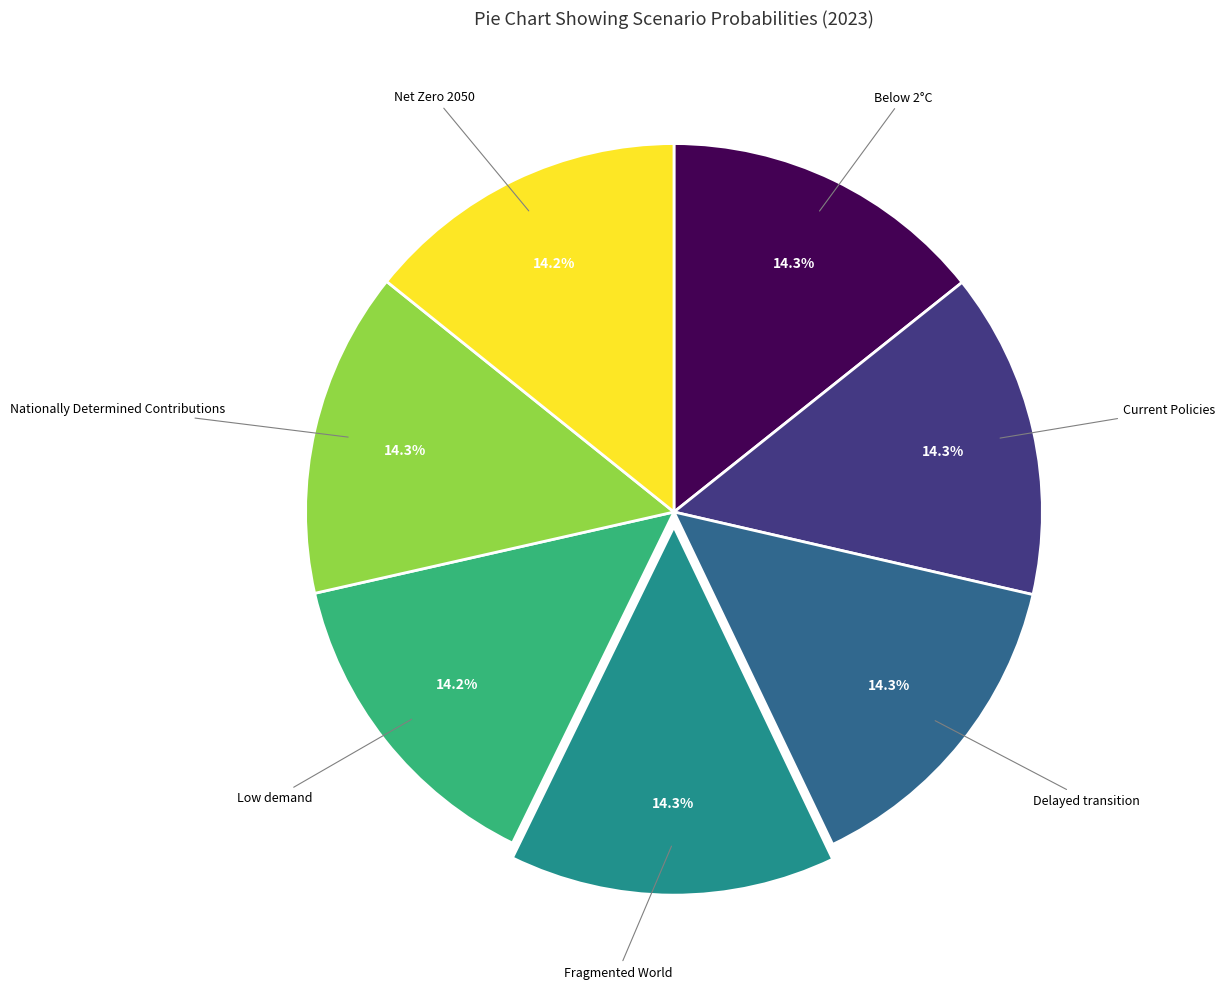

Is there a majority slice in this chart?

No